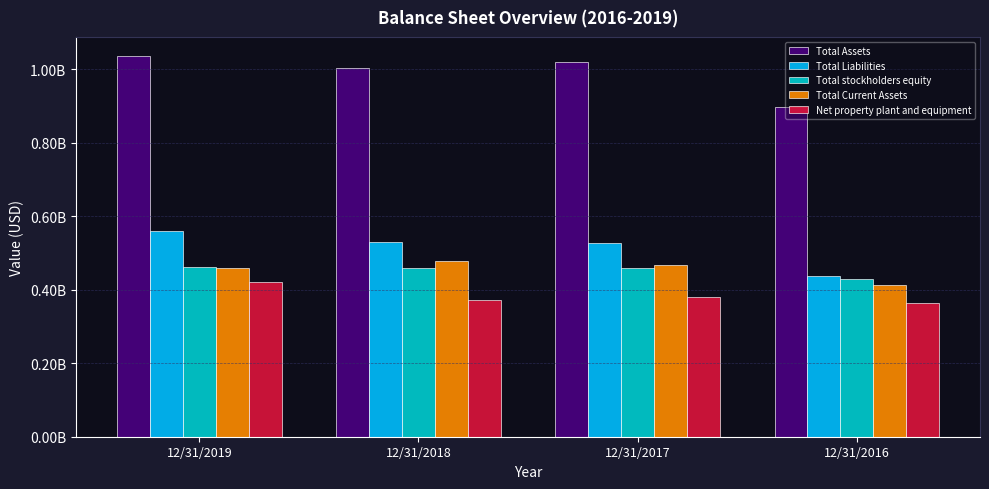

Between 12/31/2019 and 12/31/2017, which is larger?

12/31/2019